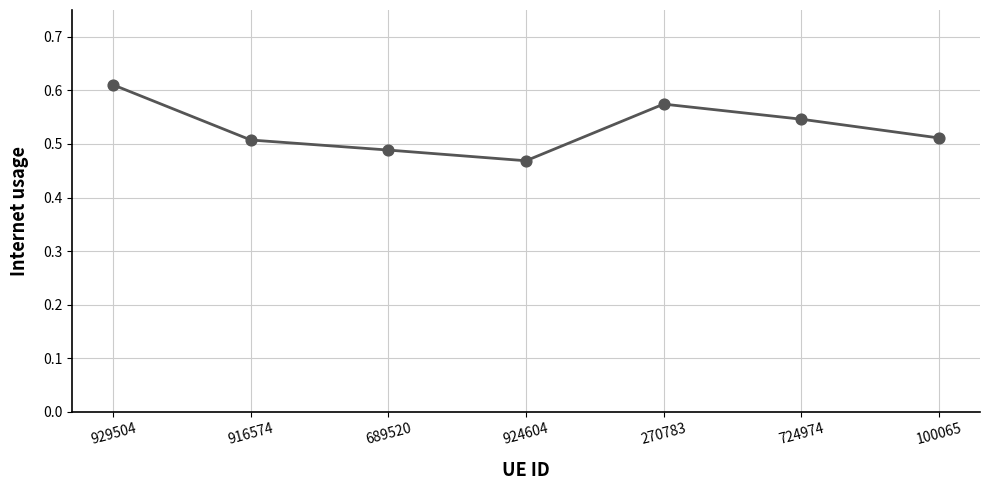

What is the change in value from 929504 to 924604?

-0.1